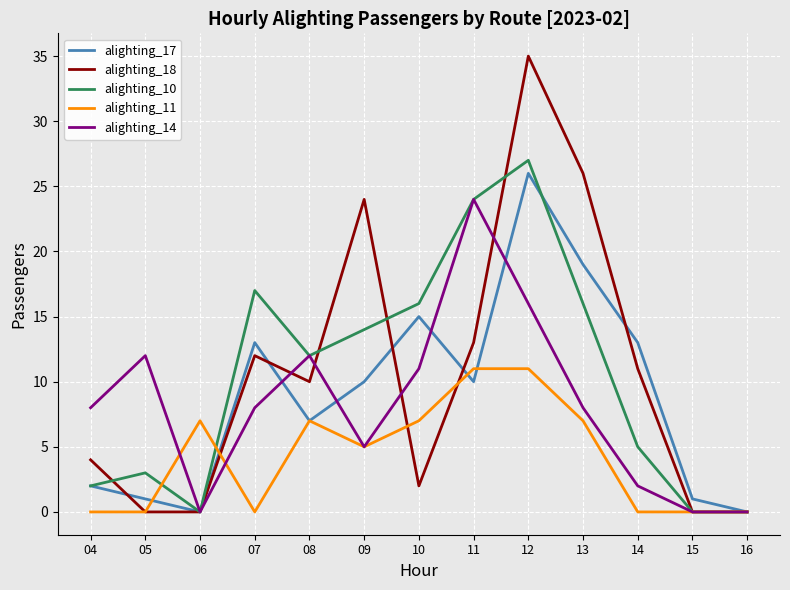

At which category is the sum across all series the highest?

12